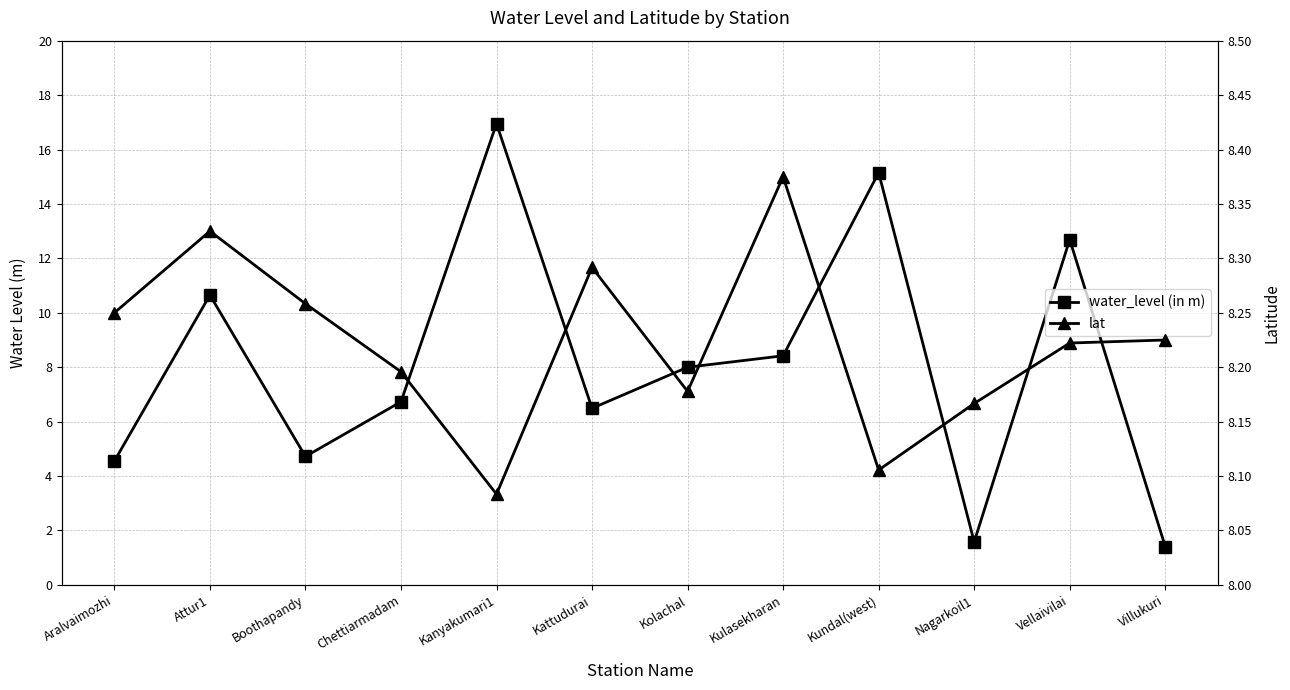

Rank the series by their average value, from highest to lowest.

lat, water_level (in m)